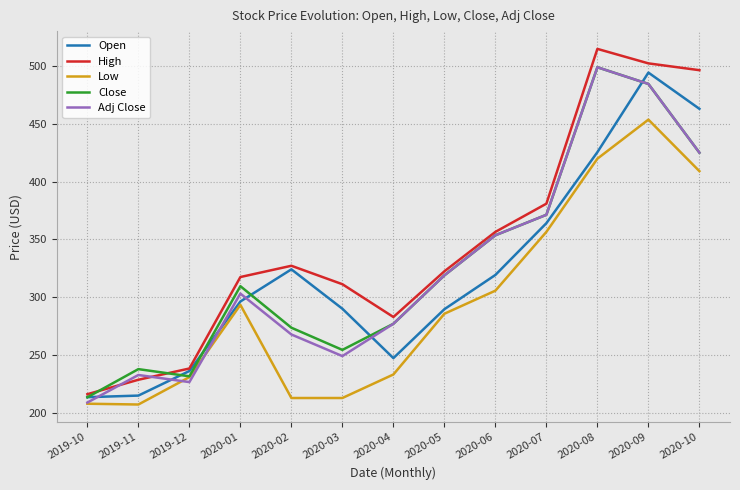

In Open, how many points are higher than both neighbors (excluding endpoints)?

2